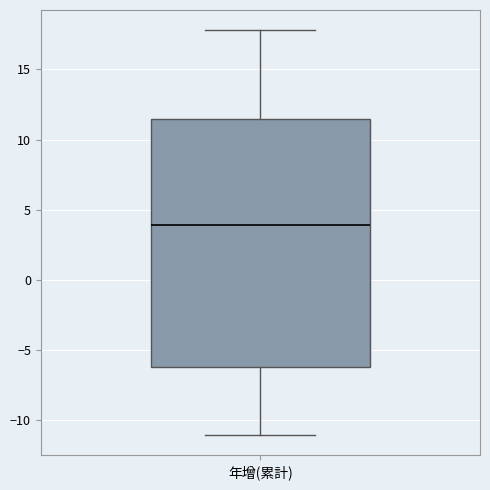

Transcribe this box plot: give where the median line is, the range the box spans, and where the two whiskers end, as read against the y-axis. The values are not printed on the chart, so give them approximately, as read against the axis.

median 4.0, box -6.0 to 11.5, whiskers -11.0 to 18.0